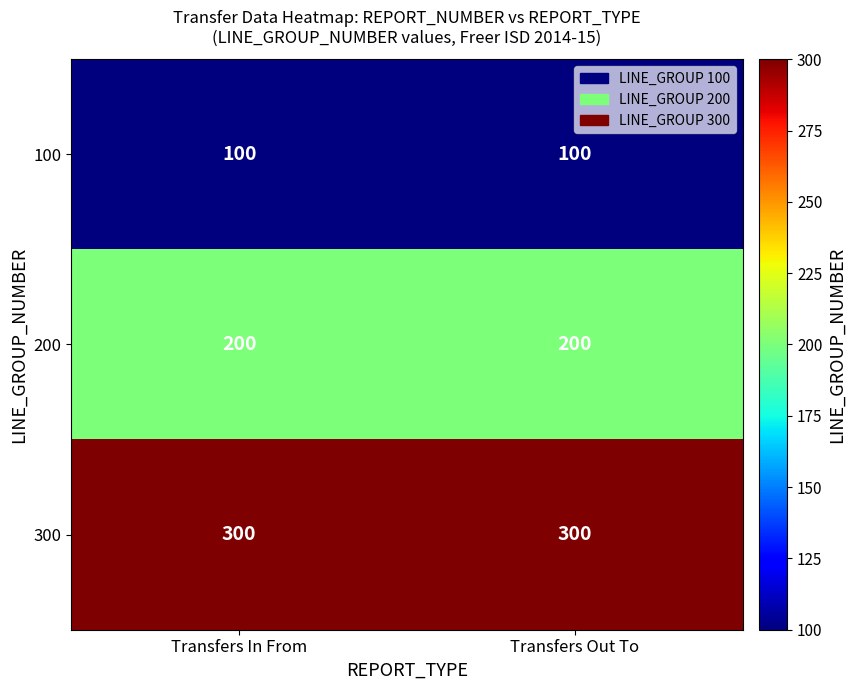

The 100 series shows 47 at Transfers Out To. True or false?

False